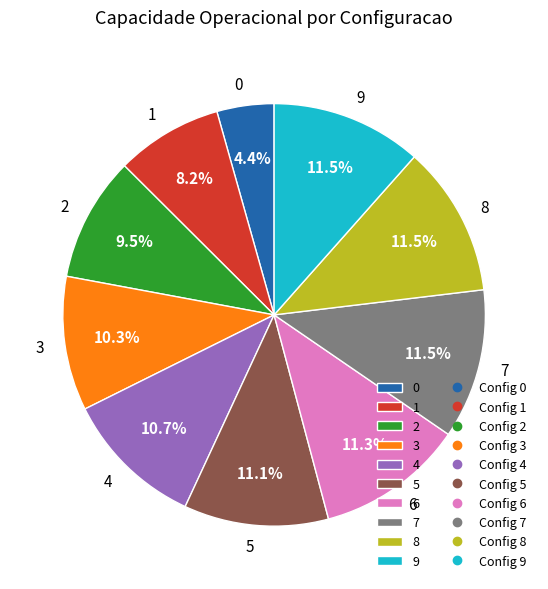

Combined, do 9 and 4 account for over 50%?

No